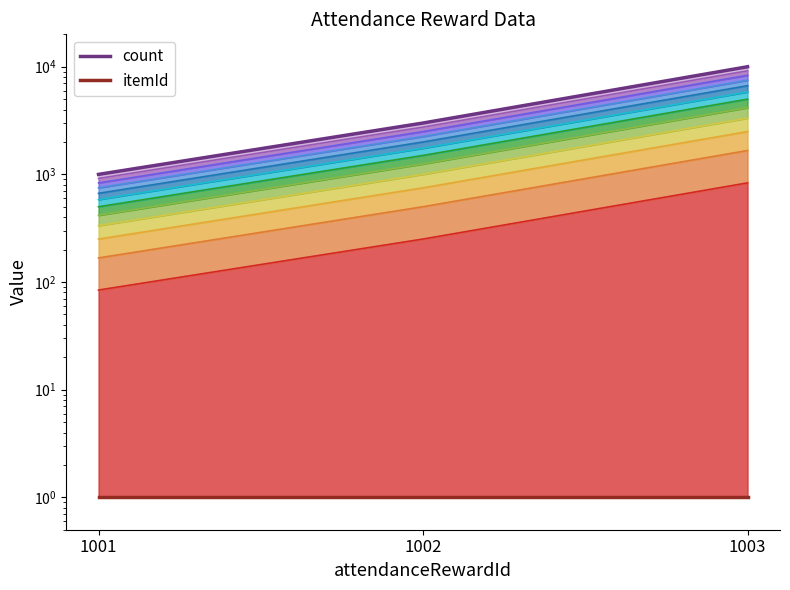

What is the smallest value displayed?

84.2